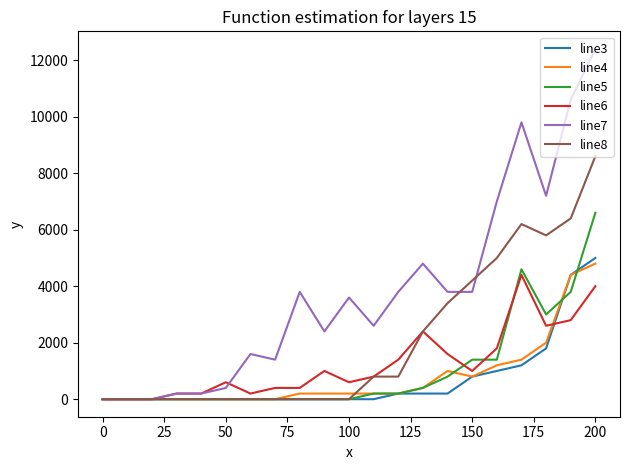

What is the maximum value shown in the chart?

12406.2